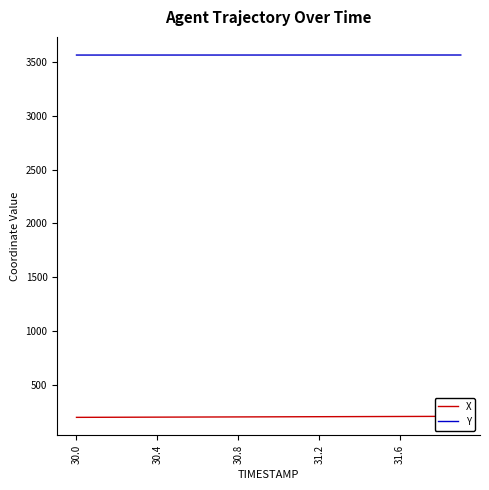

What is the maximum value shown in the chart?

3563.9